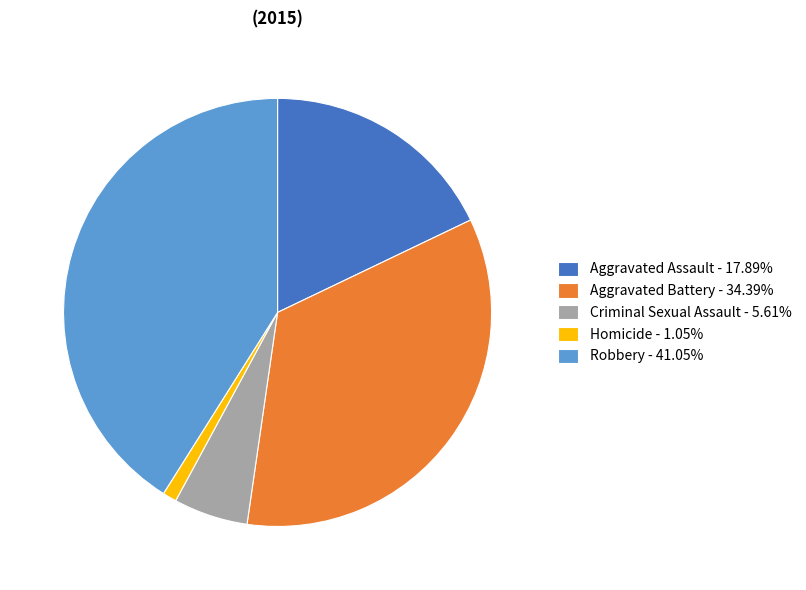

Between Aggravated Battery and Robbery, which is larger?

Robbery